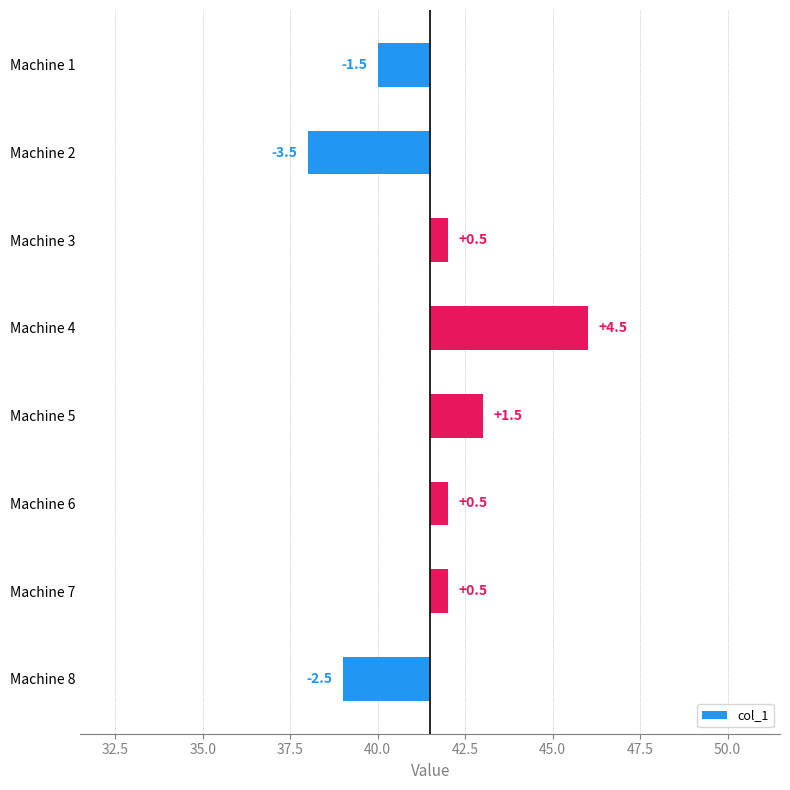

What is the difference between the second highest and second lowest values?

4.0